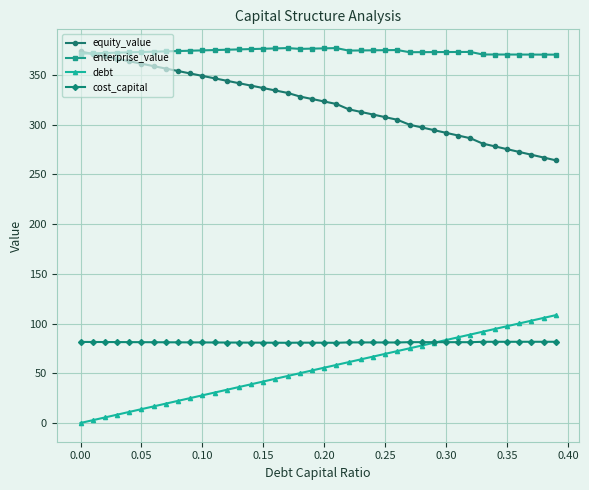

Which series has the largest total across all categories?

enterprise_value